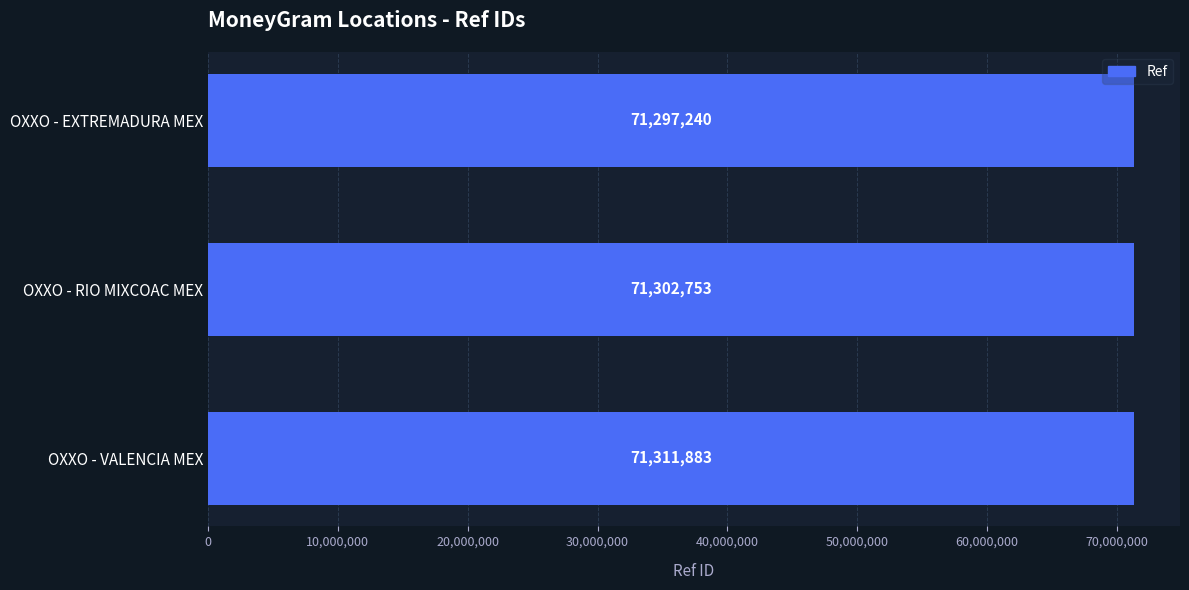

What is the change in value from OXXO - RIO MIXCOAC MEX to OXXO - VALENCIA MEX?

+9130